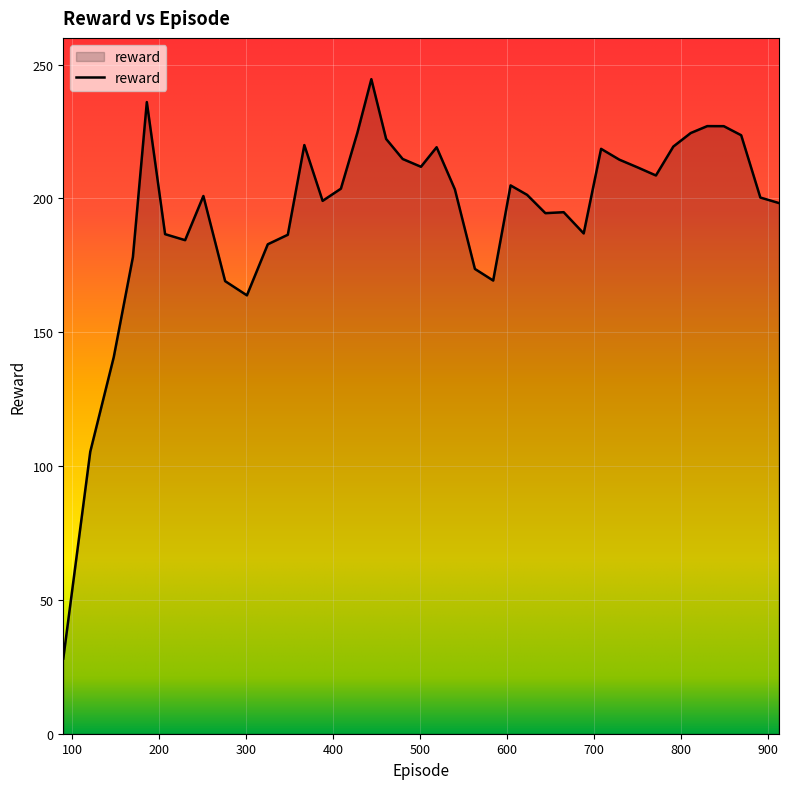

What is the difference between the maximum and minimum values?

216.5